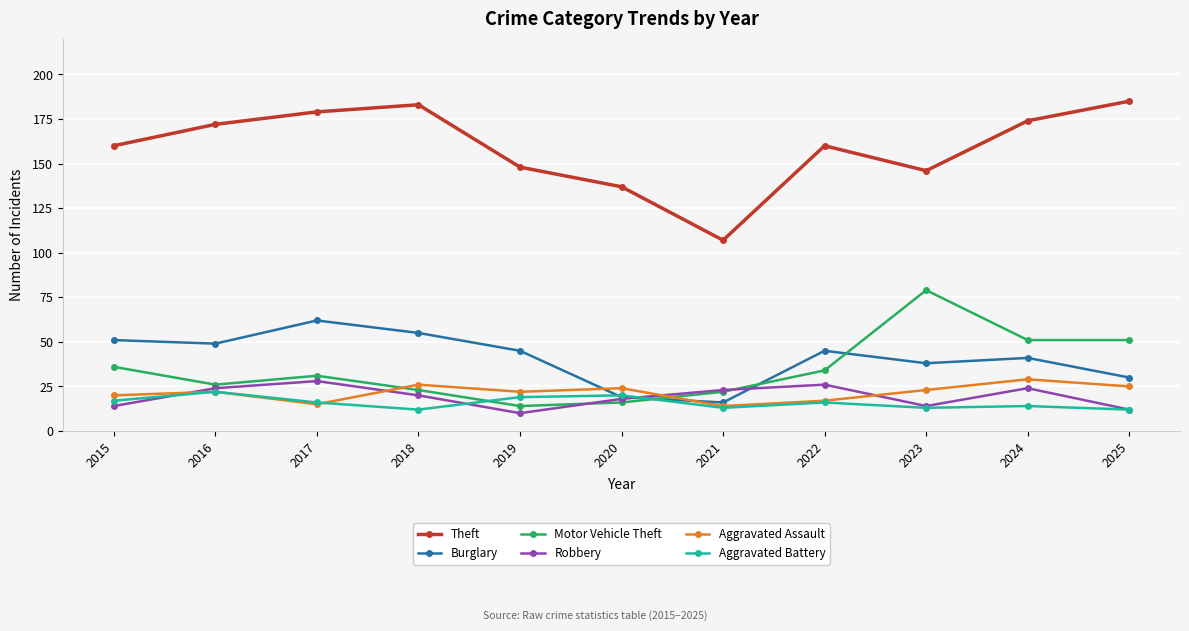

True or false: Motor Vehicle Theft and Robbery cross at least once.

True